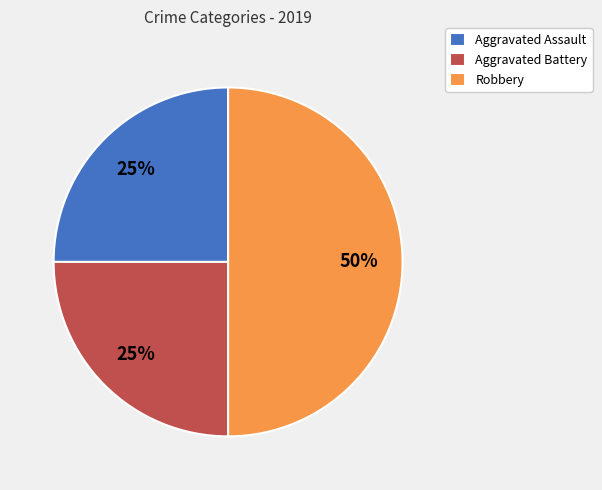

What is the largest slice in the pie chart?

Robbery